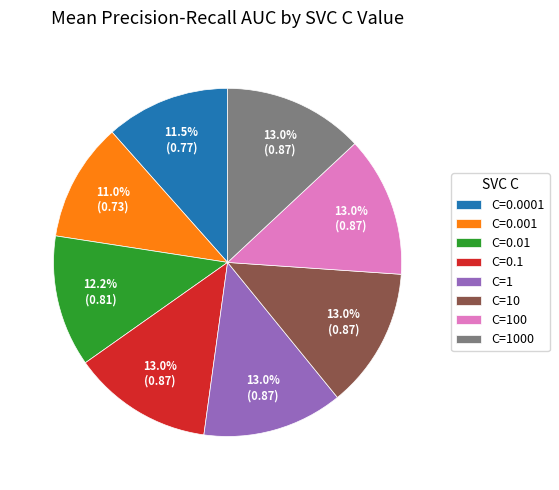

To the nearest percent, what is the difference between the C=0.1 and C=0.001 slice percentages?

2%